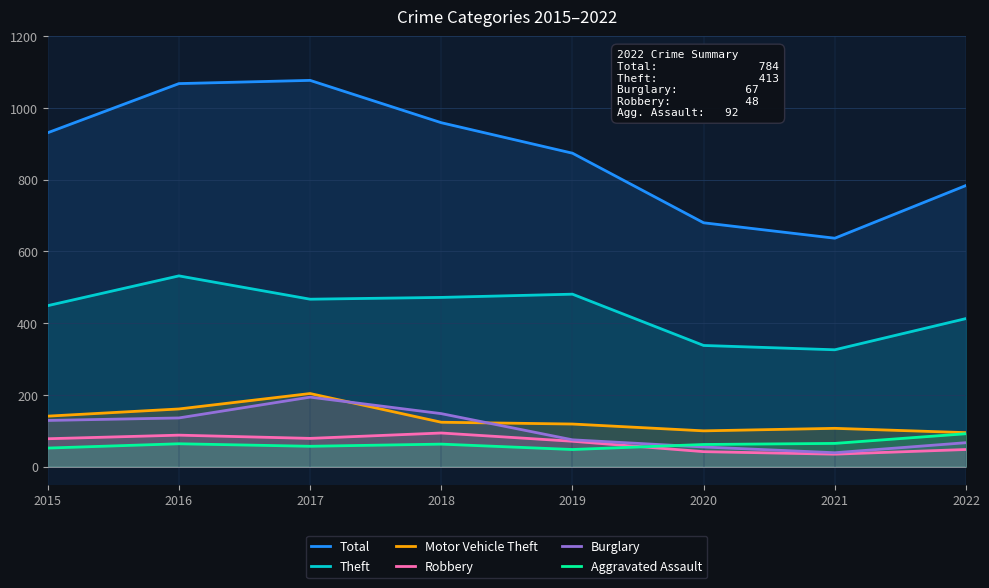

True or false: Aggravated Assault and Total intersect in this chart.

False